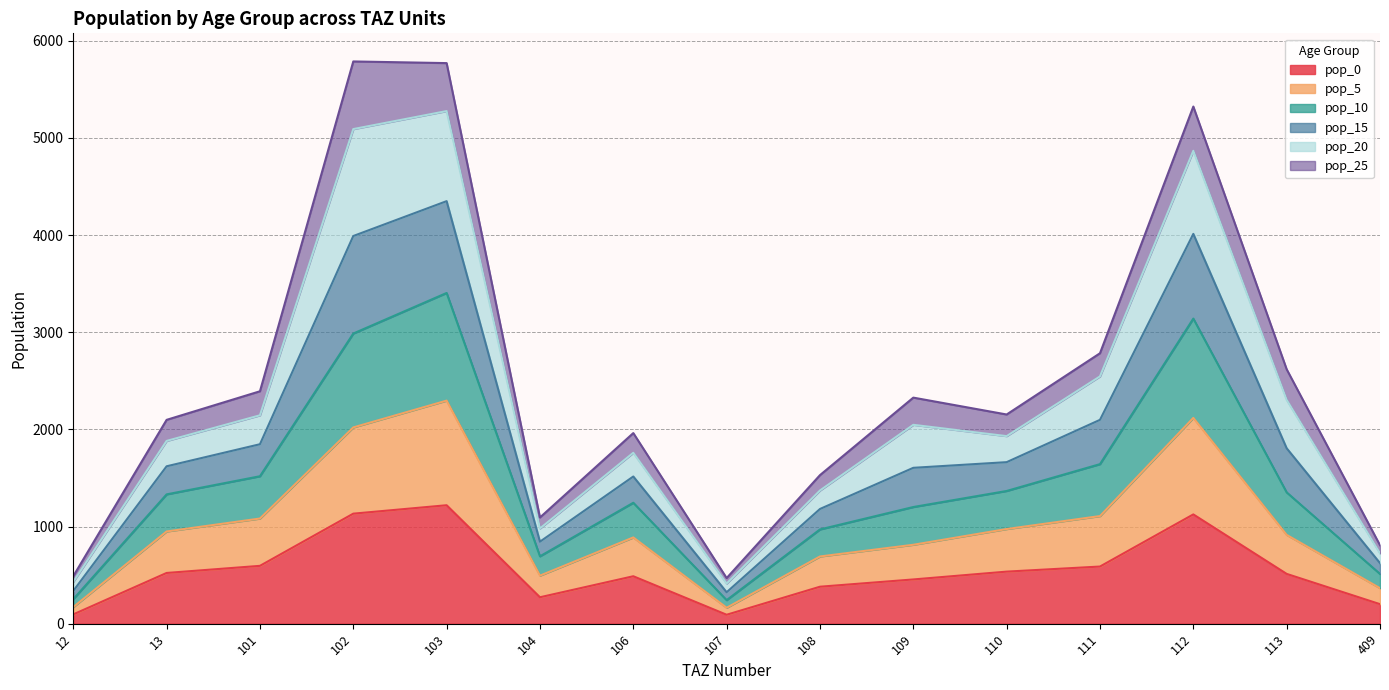

What is the total value across all series at 13?

2098.3